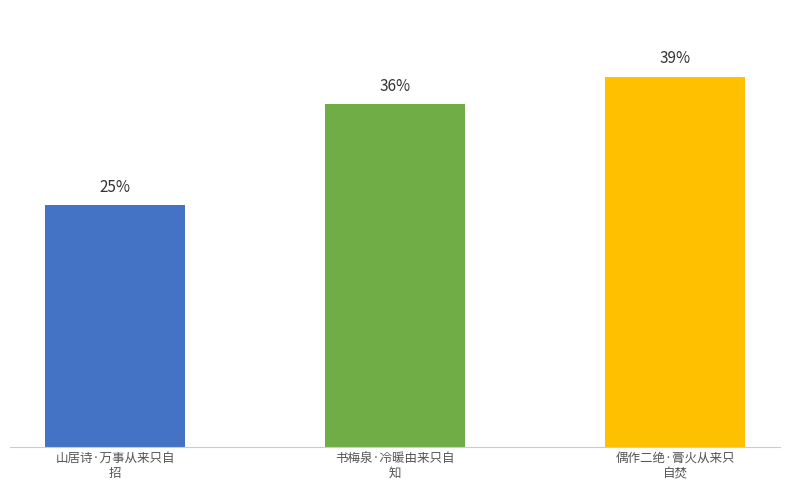

Which category has the lowest value across all series?

山居诗·万事从来只自
招